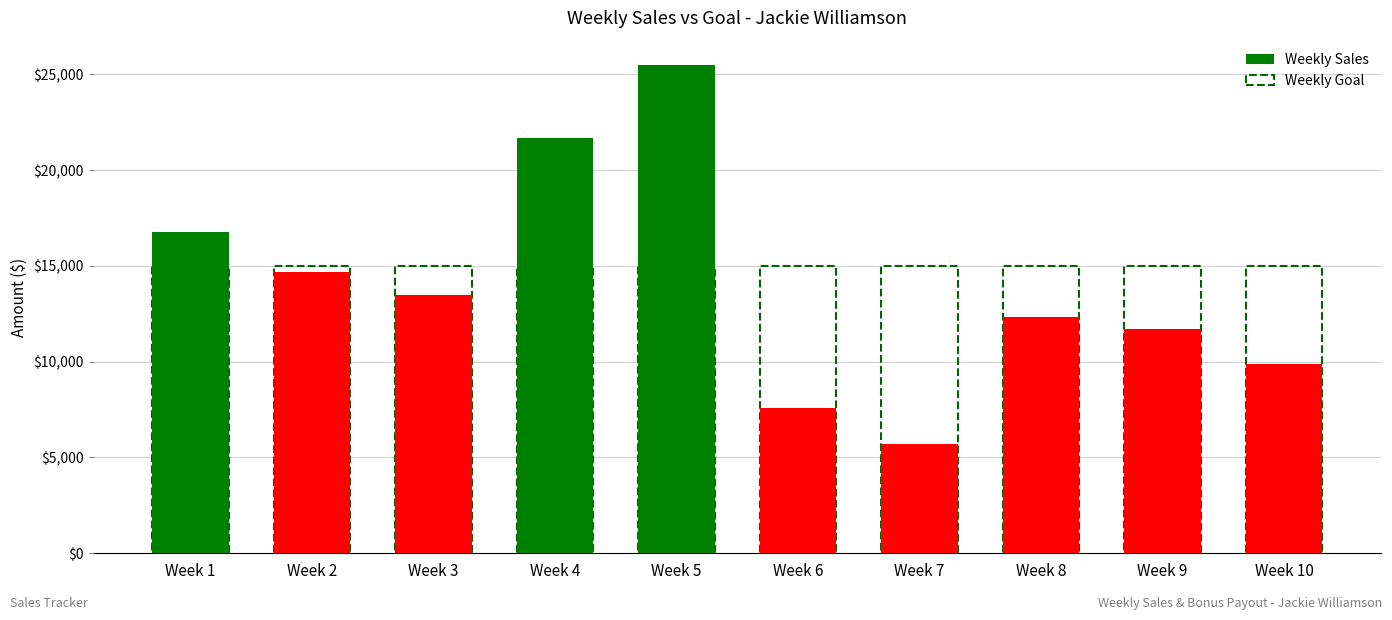

Which category has the highest value across all series?

Week 5